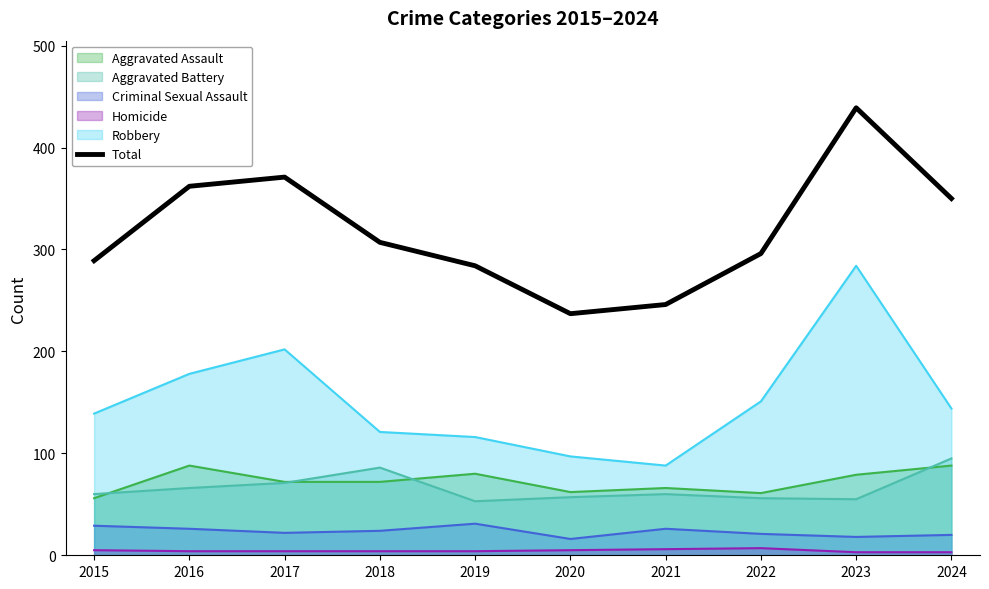

Which category has the highest value across all series?

2023